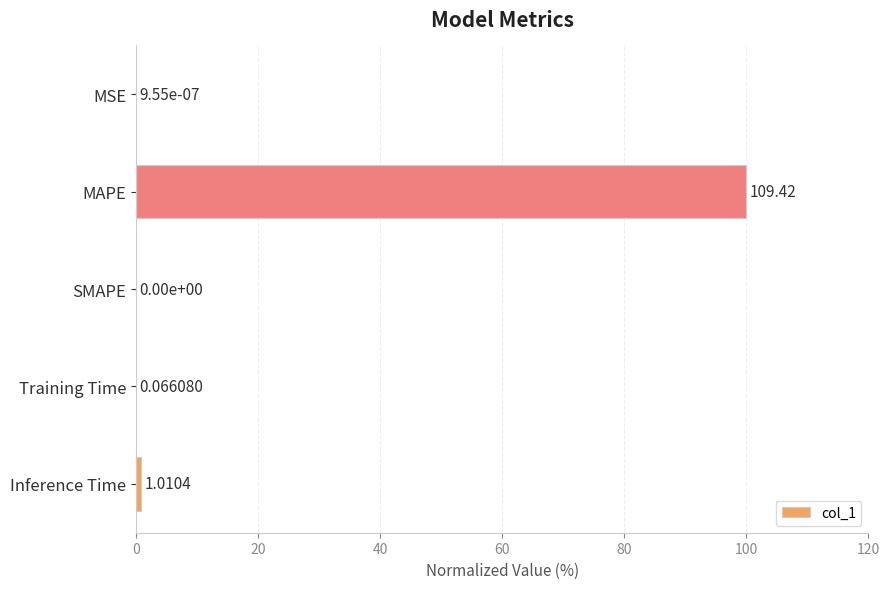

Which label corresponds to the largest value in the chart?

MAPE